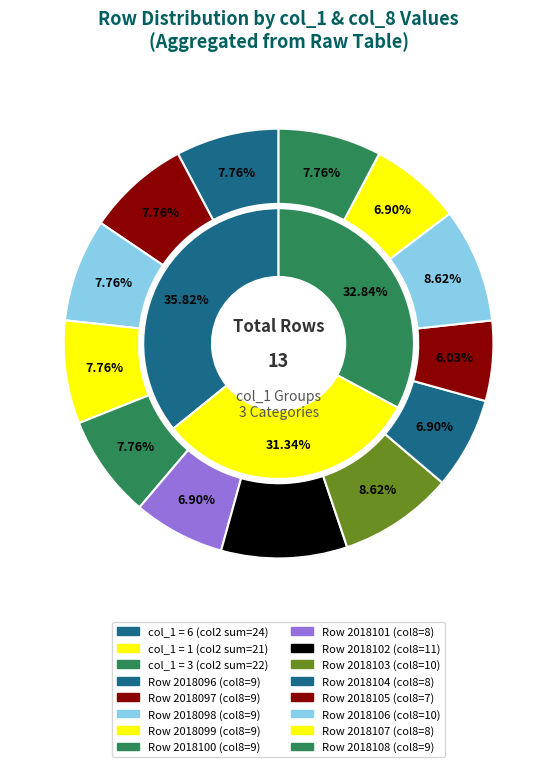

Which has a higher value, col_1=6 or col_1=3?

col_1=6